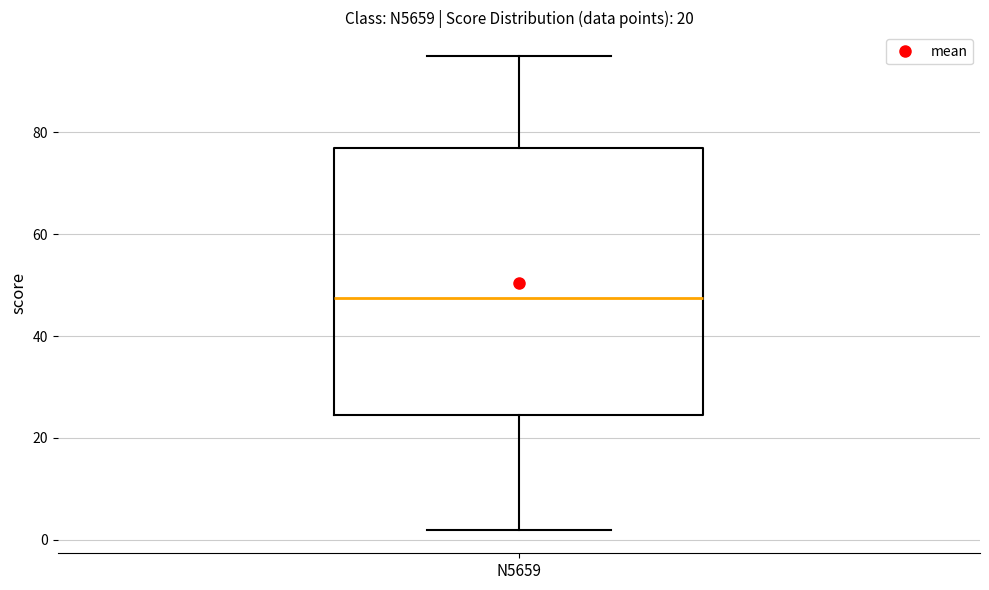

Transcribe this box plot: give where the median line is, the range the box spans, and where the two whiskers end, as read against the y-axis. The values are not printed on the chart, so give them approximately, as read against the axis.

median 48, box 24 to 78, whiskers 2 to 96